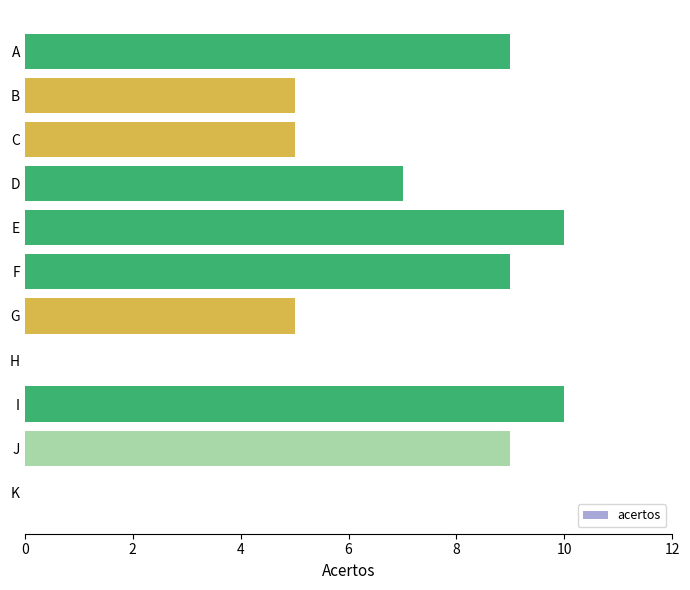

Reading bottom to top, what are all the values shown in this chart?

K=0	J=9	I=10	H=0	G=5	F=9	E=10	D=7	C=5	B=5	A=9